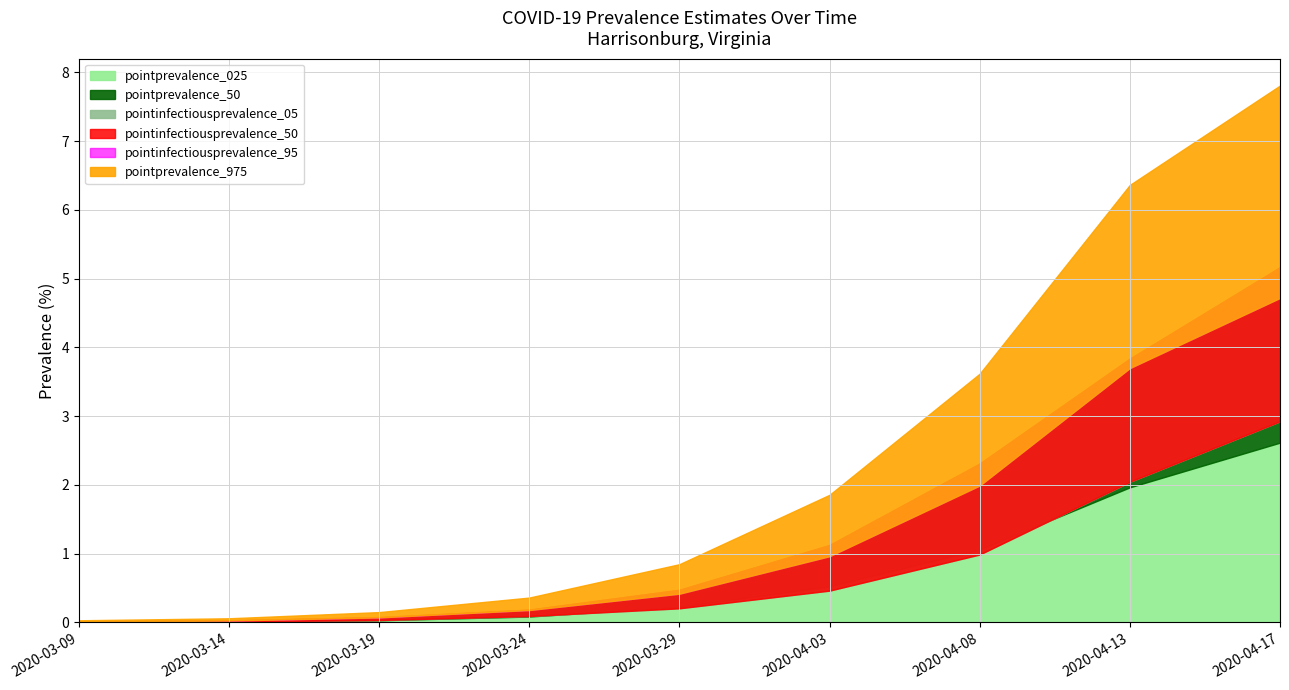

Count the number of data series in this chart.

6